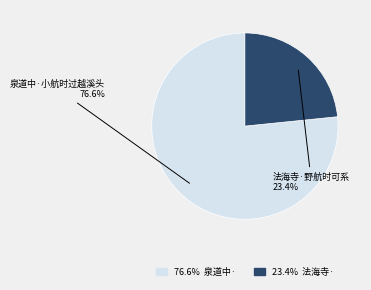

To the nearest percent, what is the average slice percentage?

50%